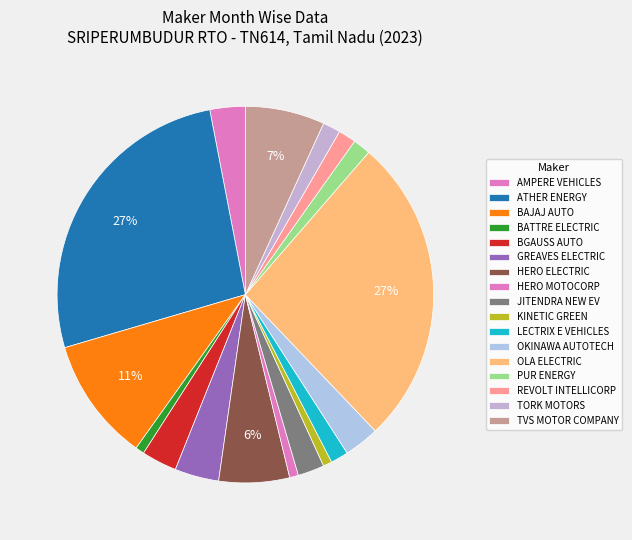

Between BATTRE ELECTRIC and BAJAJ AUTO, which is larger?

BAJAJ AUTO